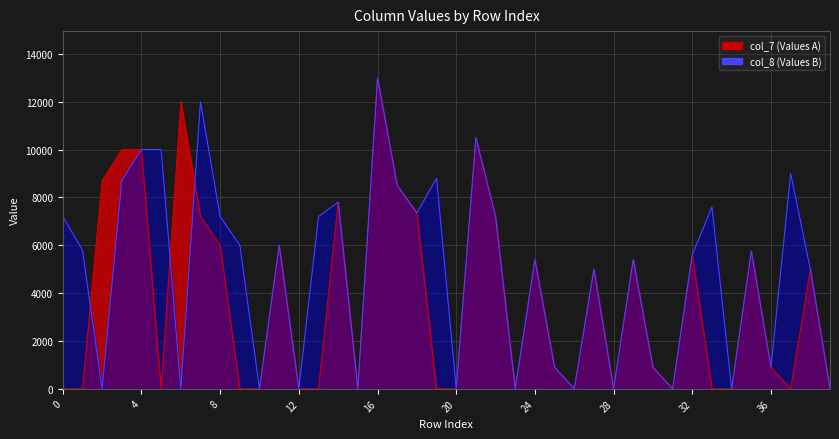

The col_8 series shows 3169 at 7. True or false?

False